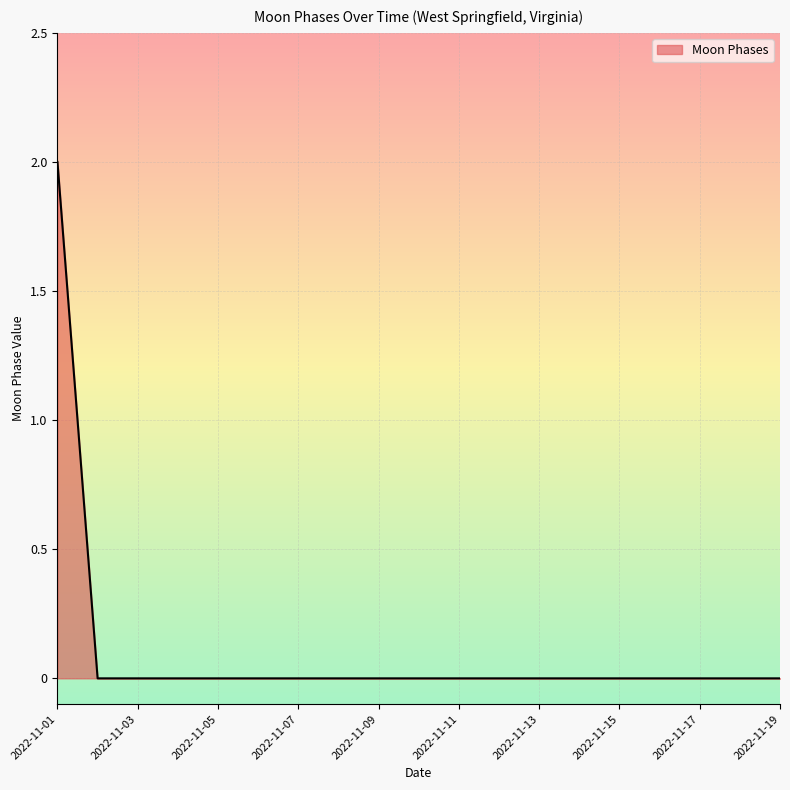

What is the greatest value displayed?

2